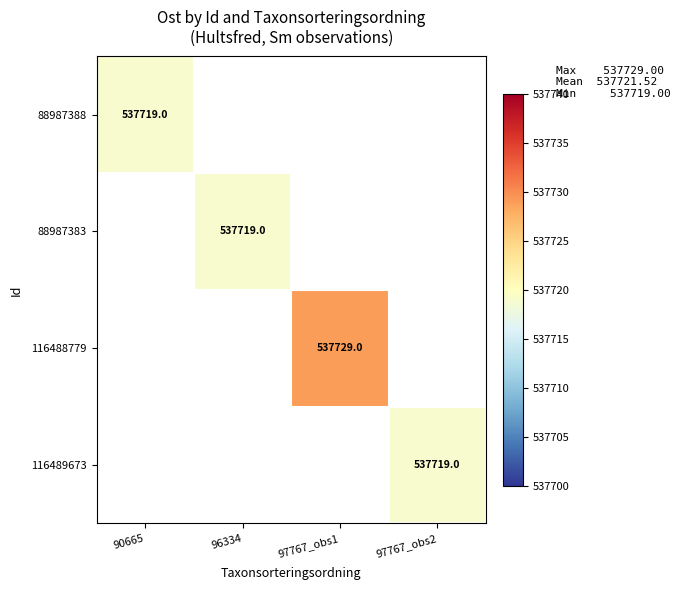

What is the minimum value shown in the chart?

537719.0